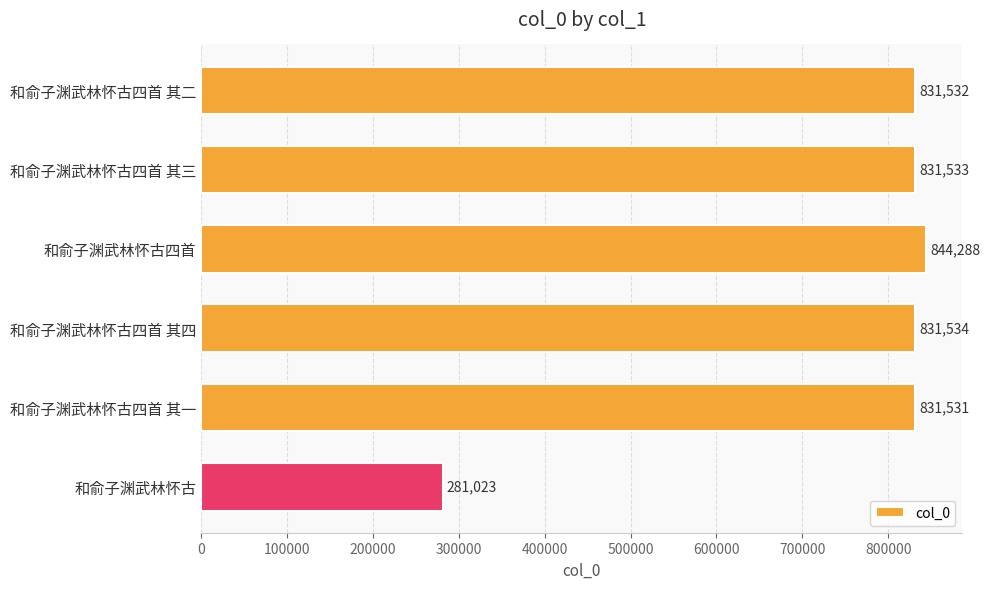

What is the approximate value at 和俞子渊武林怀古四首 其一, to the nearest 50?

831550